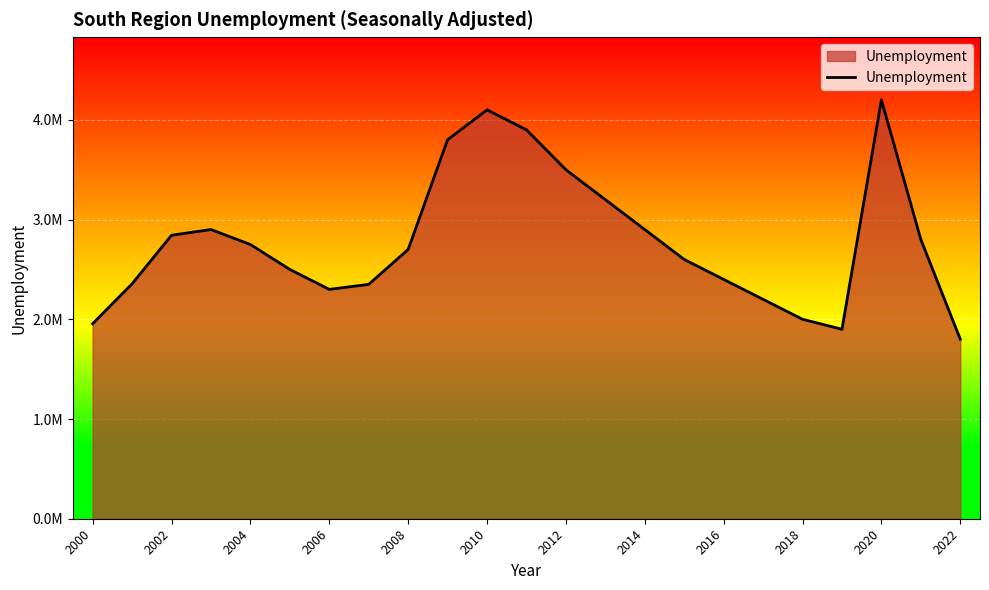

How many points are lower than both their immediate neighbors (excluding endpoints)?

2